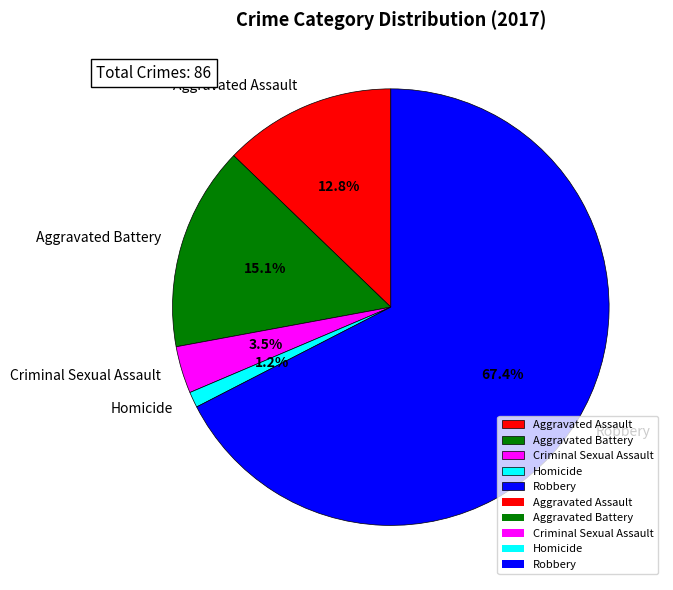

To the nearest percent, what is the difference between the largest and smallest slice percentages?

66%